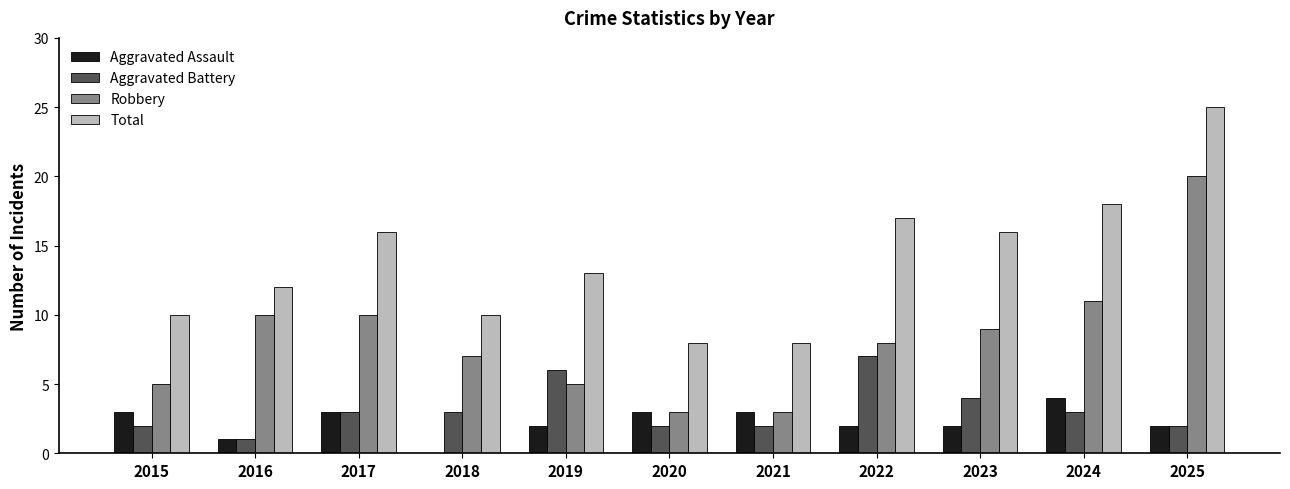

Are the bars grouped side by side (vs. stacked)?

Yes